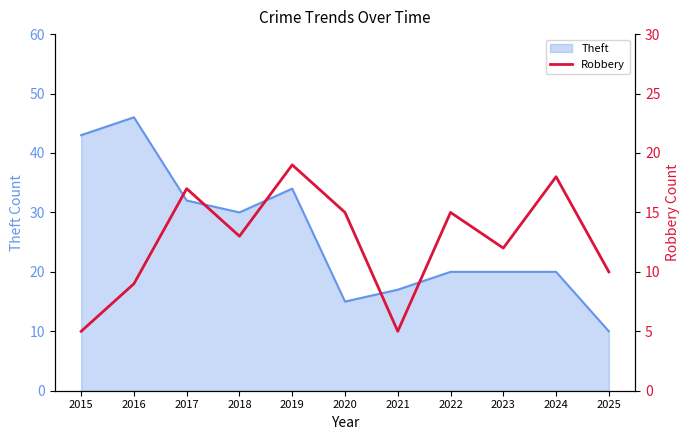

At which label is Theft closest to 28?

2018